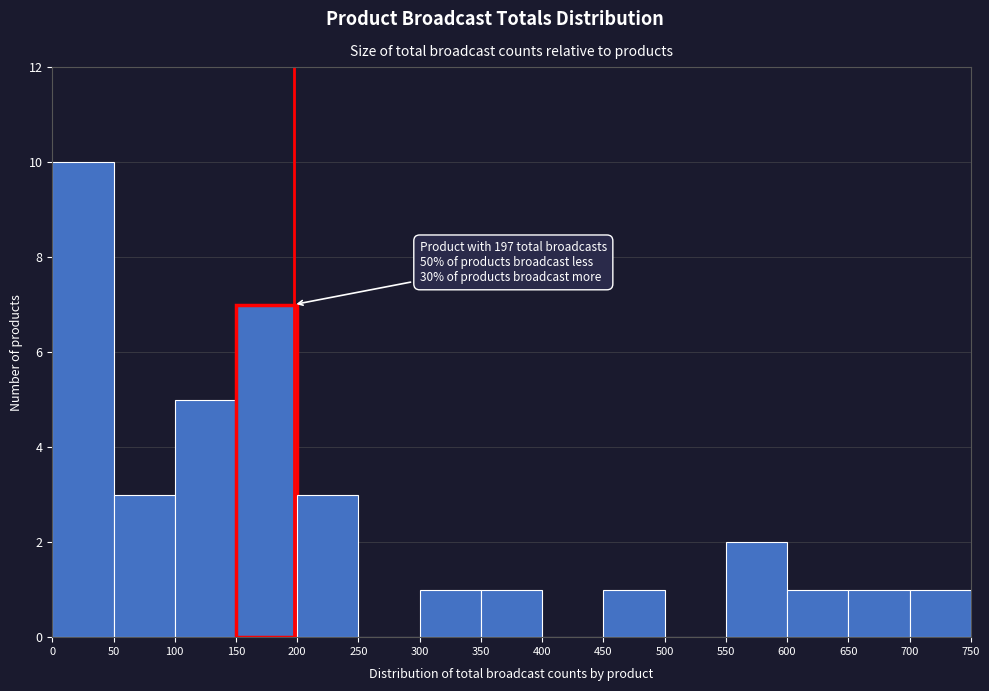

Which range on the x-axis has the tallest bar?

0 to 50